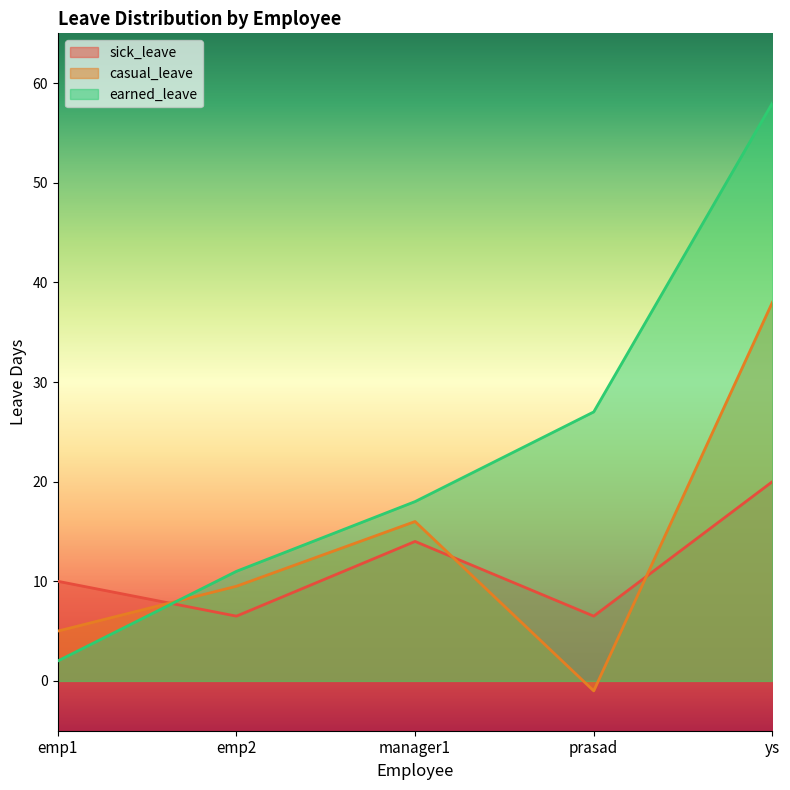

Reading right to left, what are all the values shown in this chart?

sick_leave: 20.0	6.5	14.0	6.5	10.0
casual_leave: 38.0	-1.0	16.0	9.5	5.0
earned_leave: 58.0	27.0	18.0	11.0	2.0